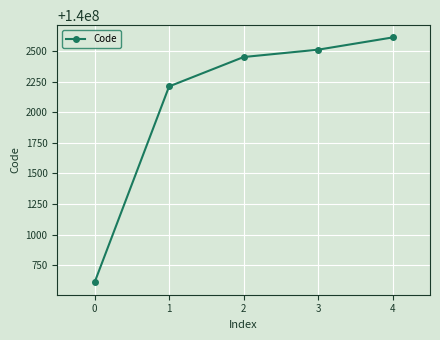

What is the average value?

140002078